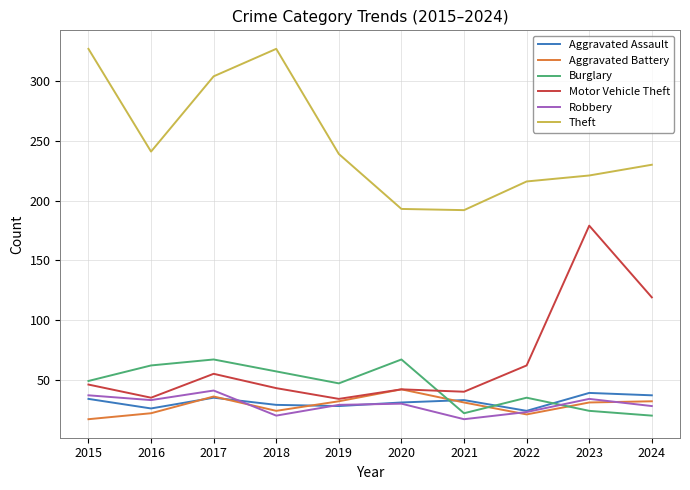

Is the value of Robbery at 2021 greater than the value of Aggravated Assault at 2022?

No